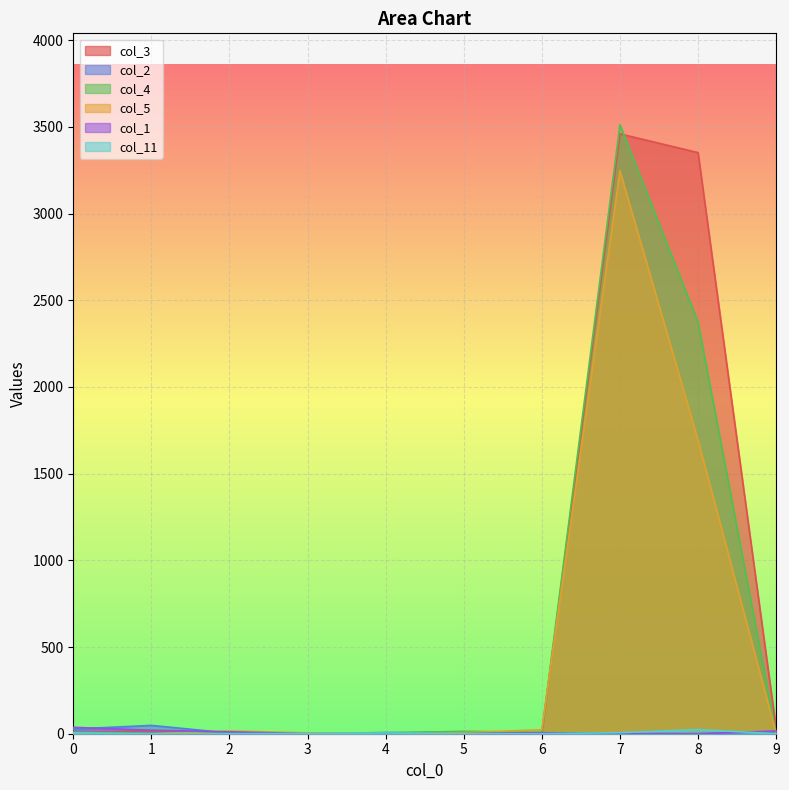

What is the sum of the col_3 values at 7 and 2?

3466